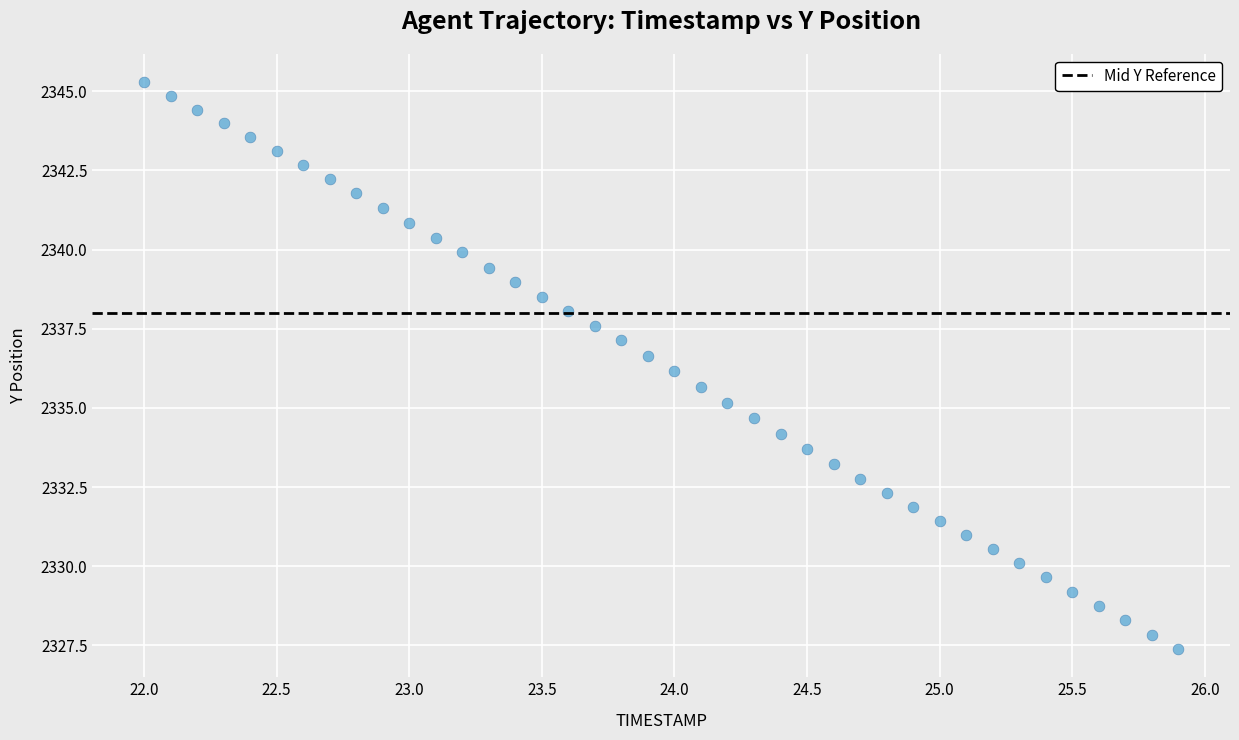

What is the range of X values (max minus min)?

3.9